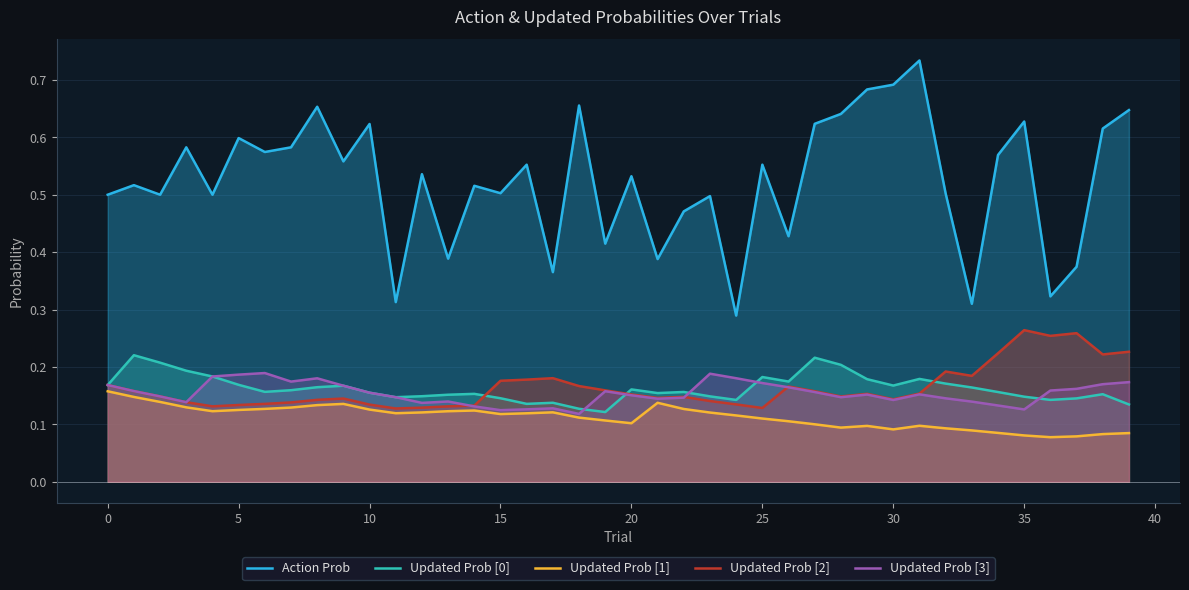

Count the number of categories in the chart.

40